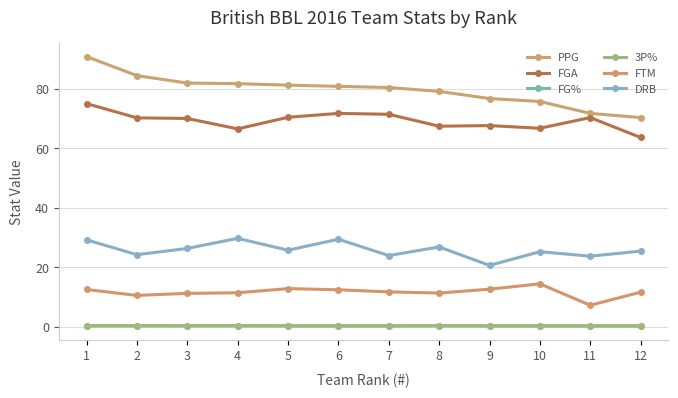

How many lines are shown in the chart?

6